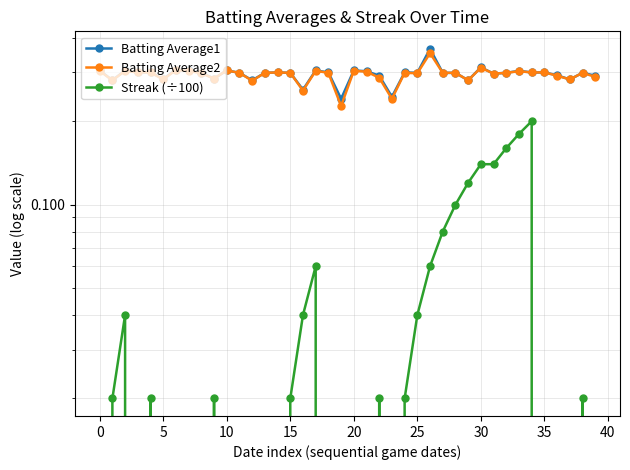

Which series changed the most between 12 and 25?

Streak (÷100)